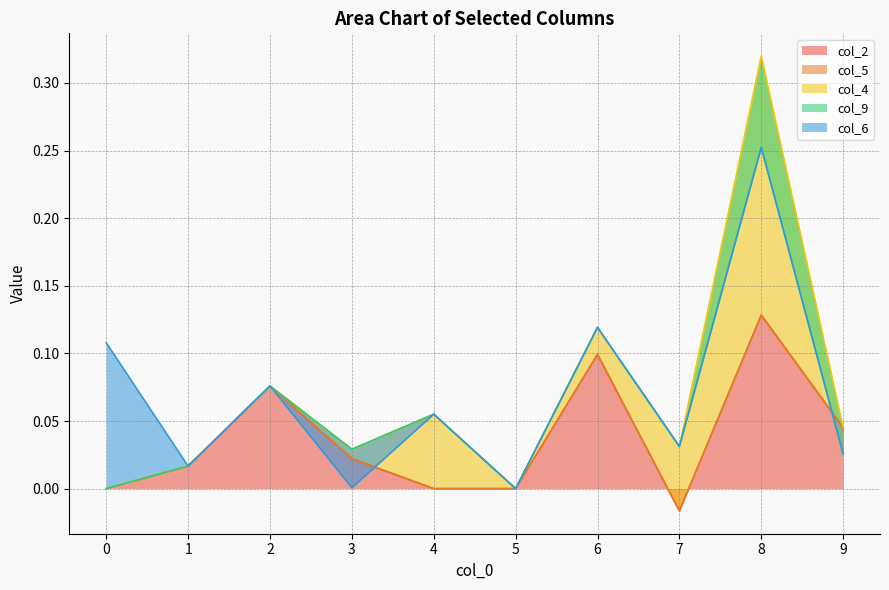

Where does the col_2 series first go above 0?

1